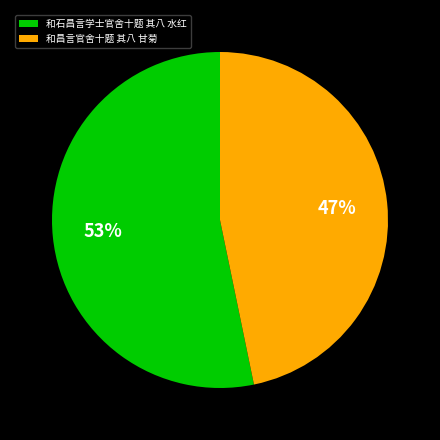

Which has a higher value, 和昌言官舍十题 其八 甘菊 or 和石昌言学士官舍十题 其八 水红?

和石昌言学士官舍十题 其八 水红